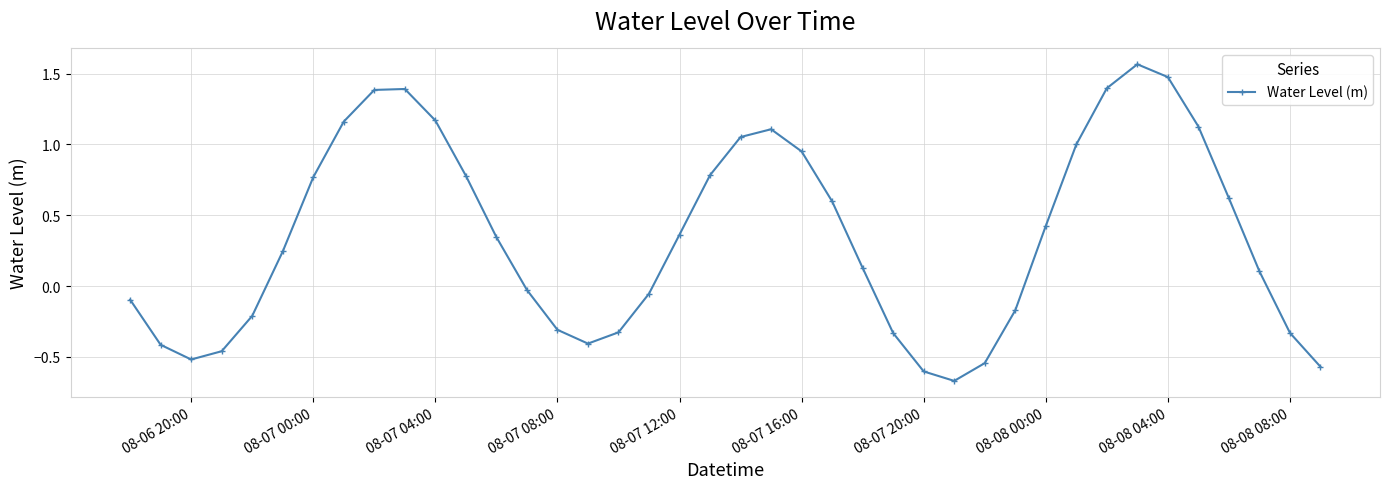

True or false: the data has more than 1 interior local peaks.

True